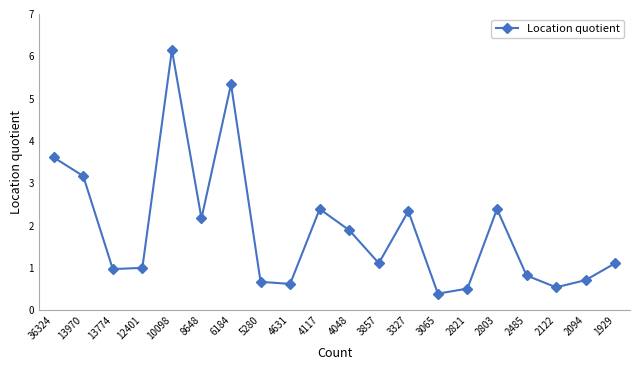

What is the minimum value shown in the chart?

0.4